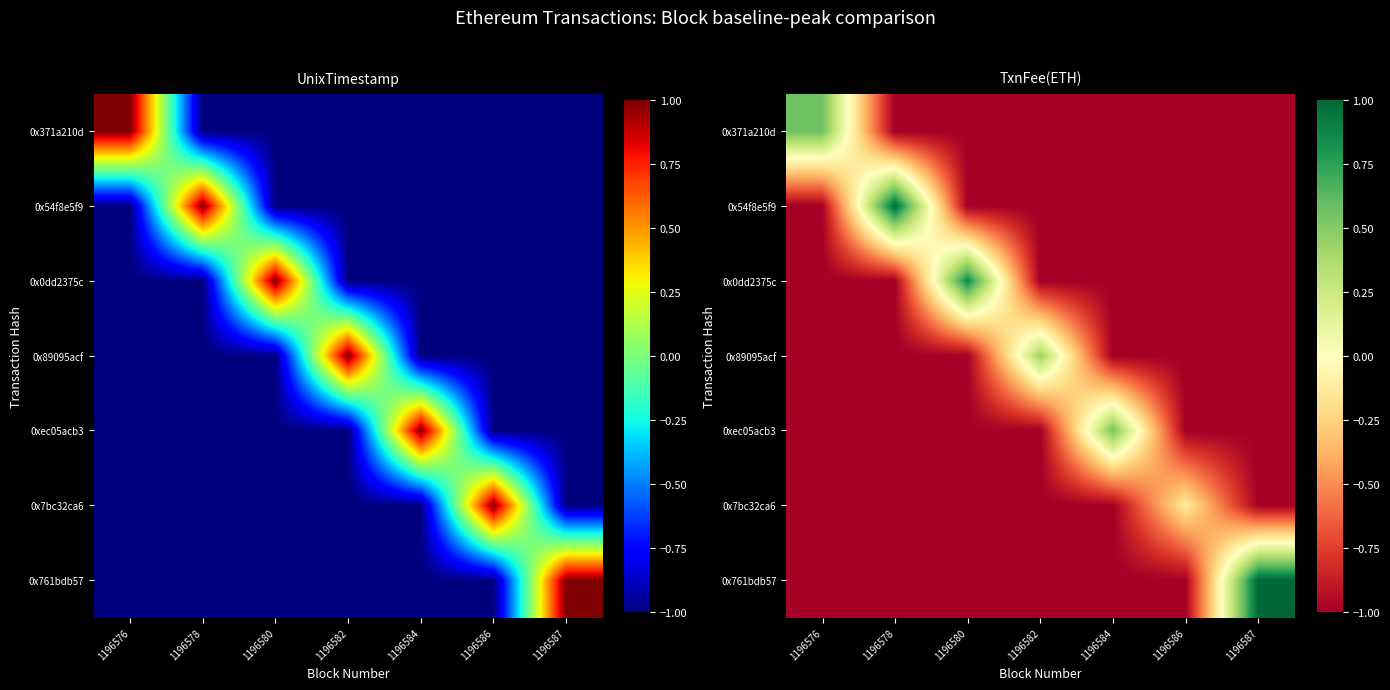

What is the greatest value displayed?

1.0